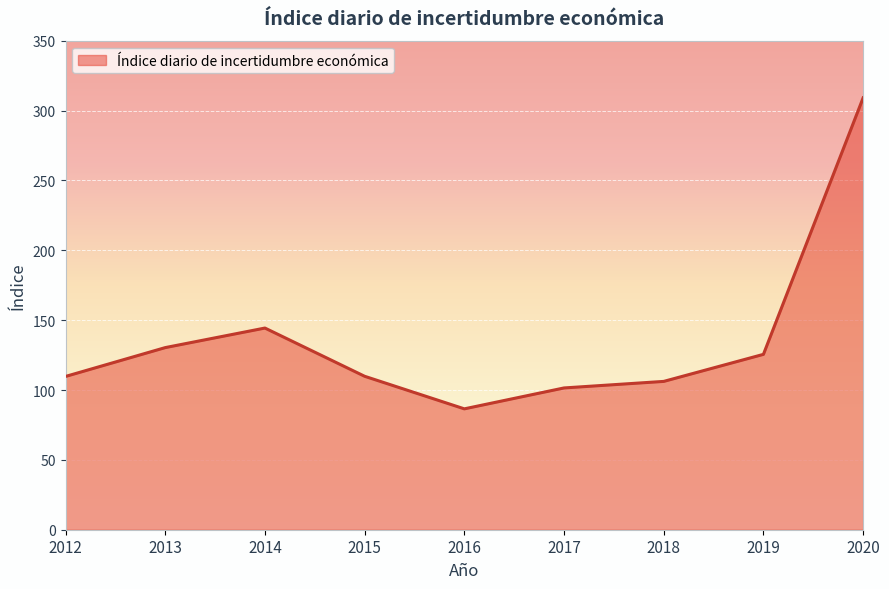

At which category does the data reach its first local peak?

2014